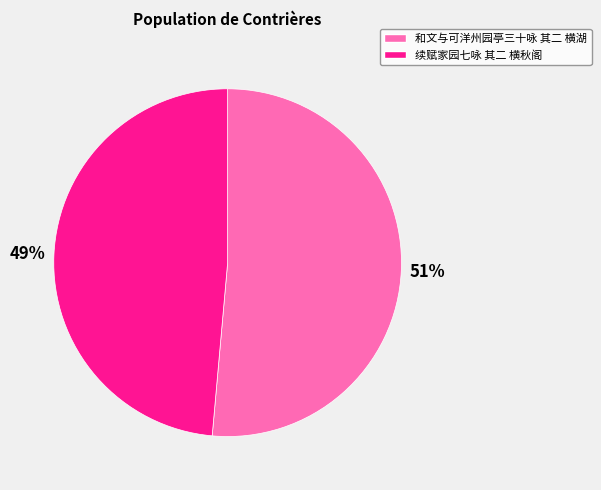

Do 和文与可洋州园亭三十咏 其二 横湖 and 续赋家园七咏 其二 横秋阁 together represent more than half of the pie?

Yes